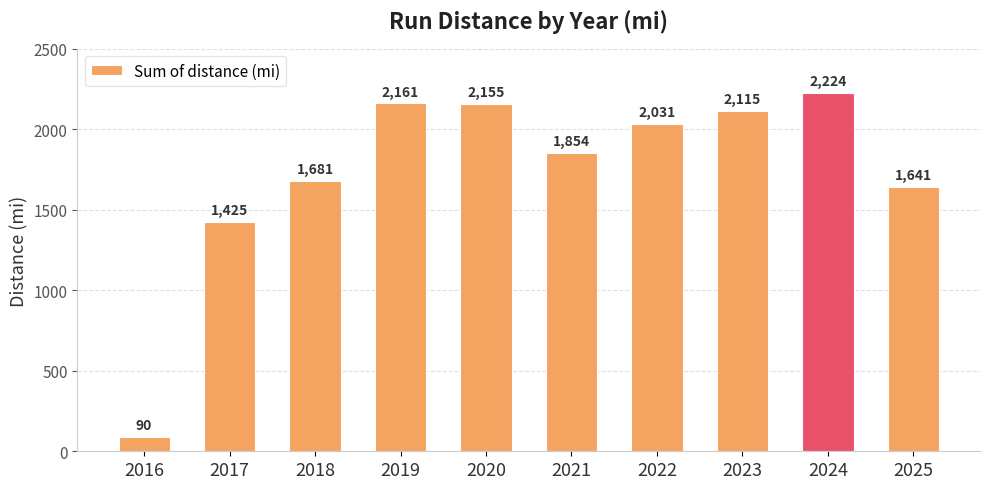

The value at 2020 is 1321.1. True or false?

False